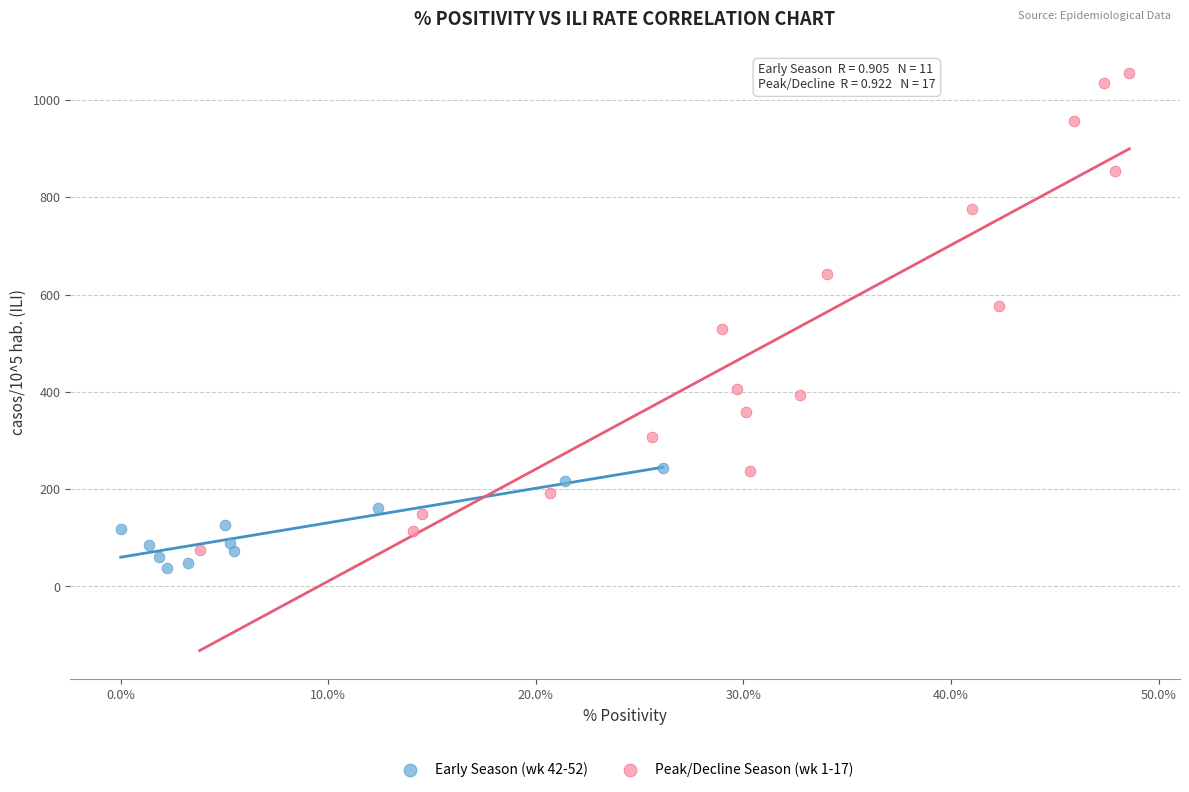

Which series reaches the maximum Y coordinate?

Peak/Decline Season (wk 1-17)